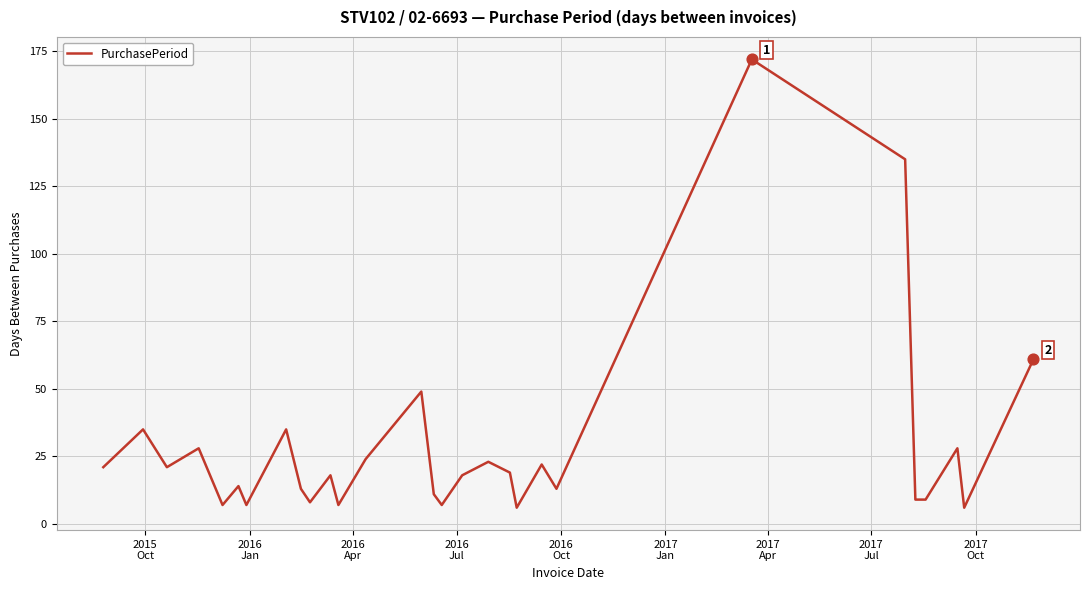

What is the difference between the maximum and minimum values?

166